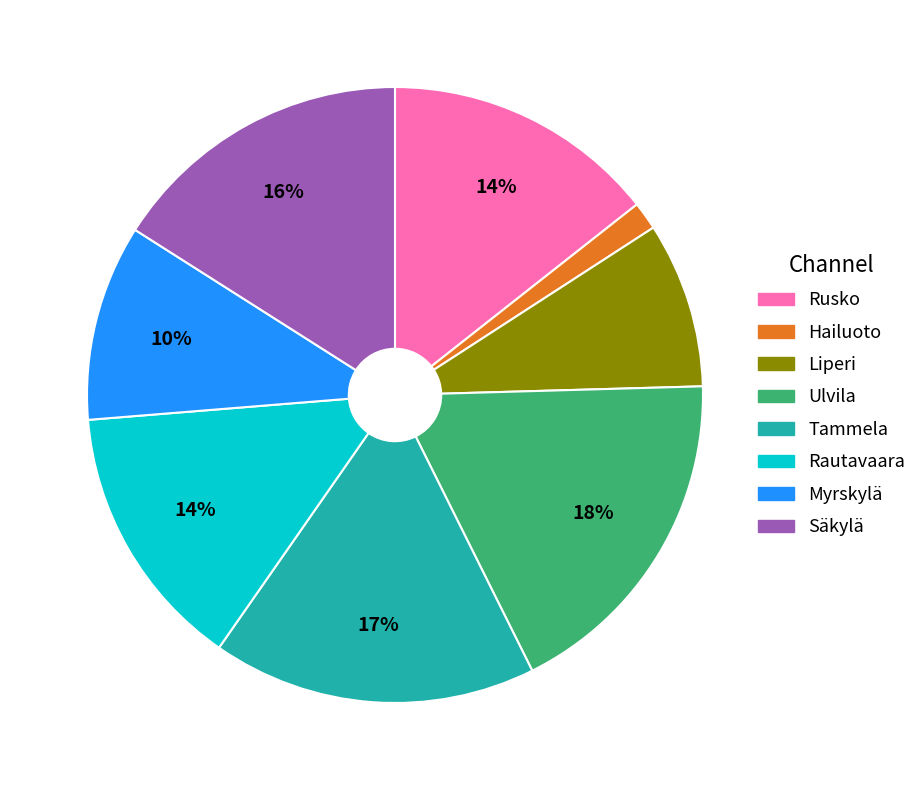

True or false: Myrskylä accounts for 10% of the total.

True